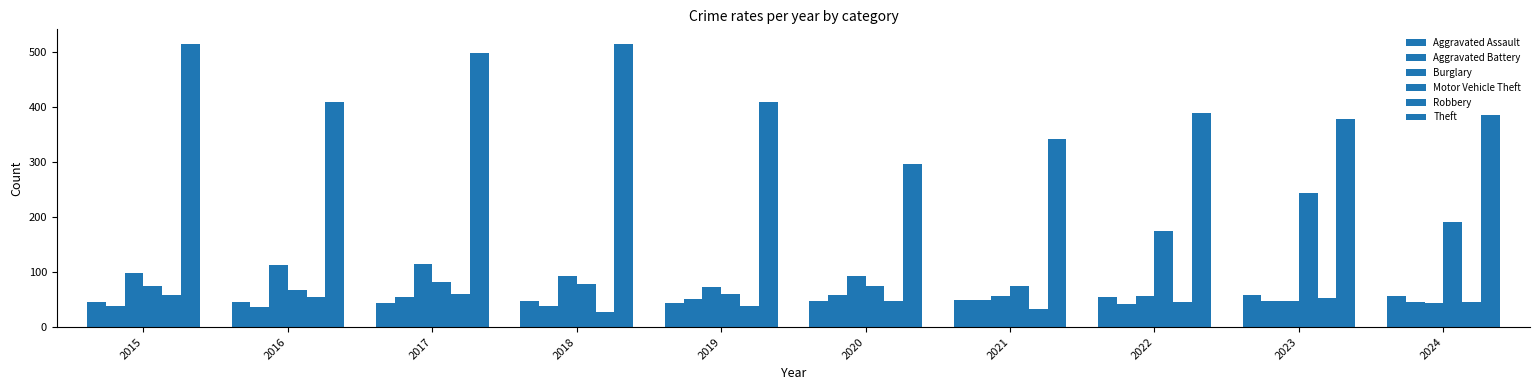

Rank the categories by Theft value from highest to lowest.

2015, 2018, 2017, 2016, 2019, 2022, 2024, 2023, 2021, 2020